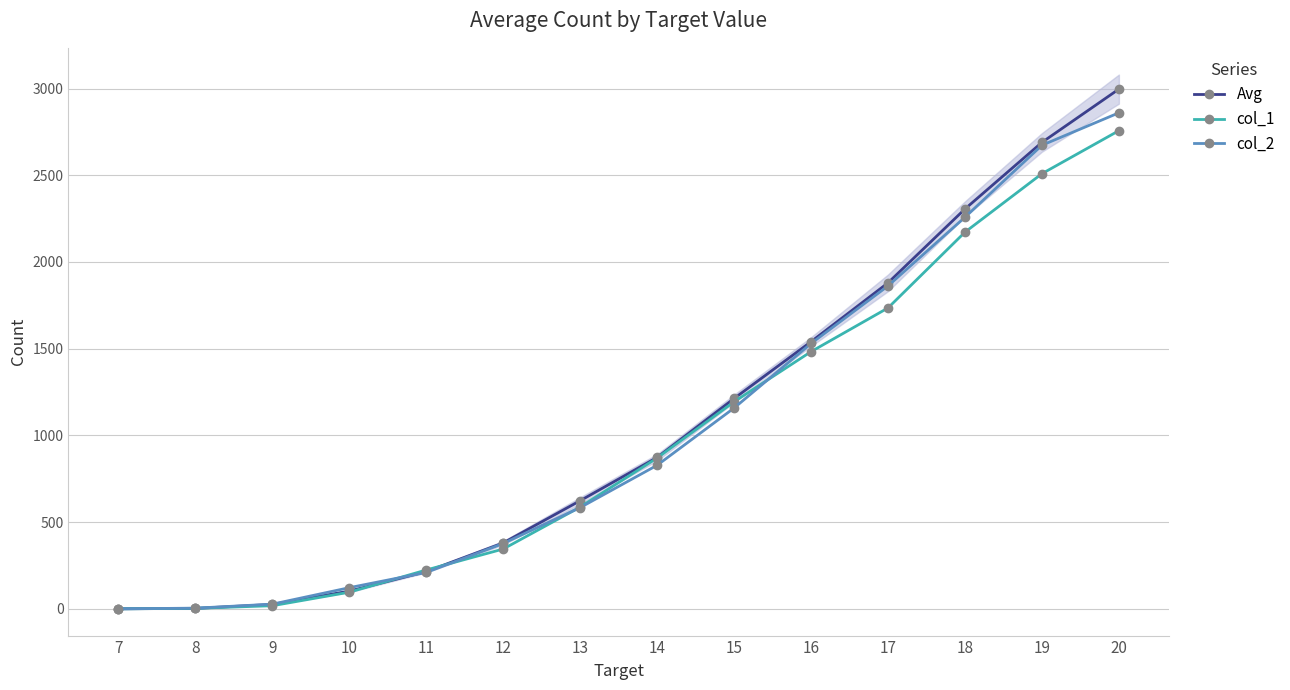

What is the difference between the highest and lowest values at 19?

180.5